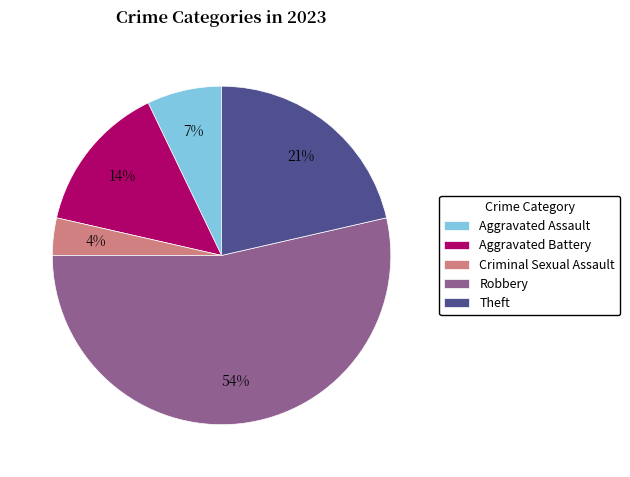

Is the sum of Aggravated Battery and Robbery greater than half?

Yes